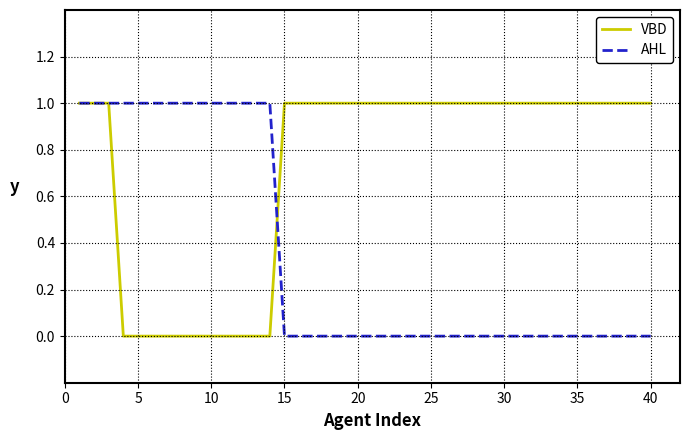

Rank the series by their average value, from highest to lowest.

VBD, AHL